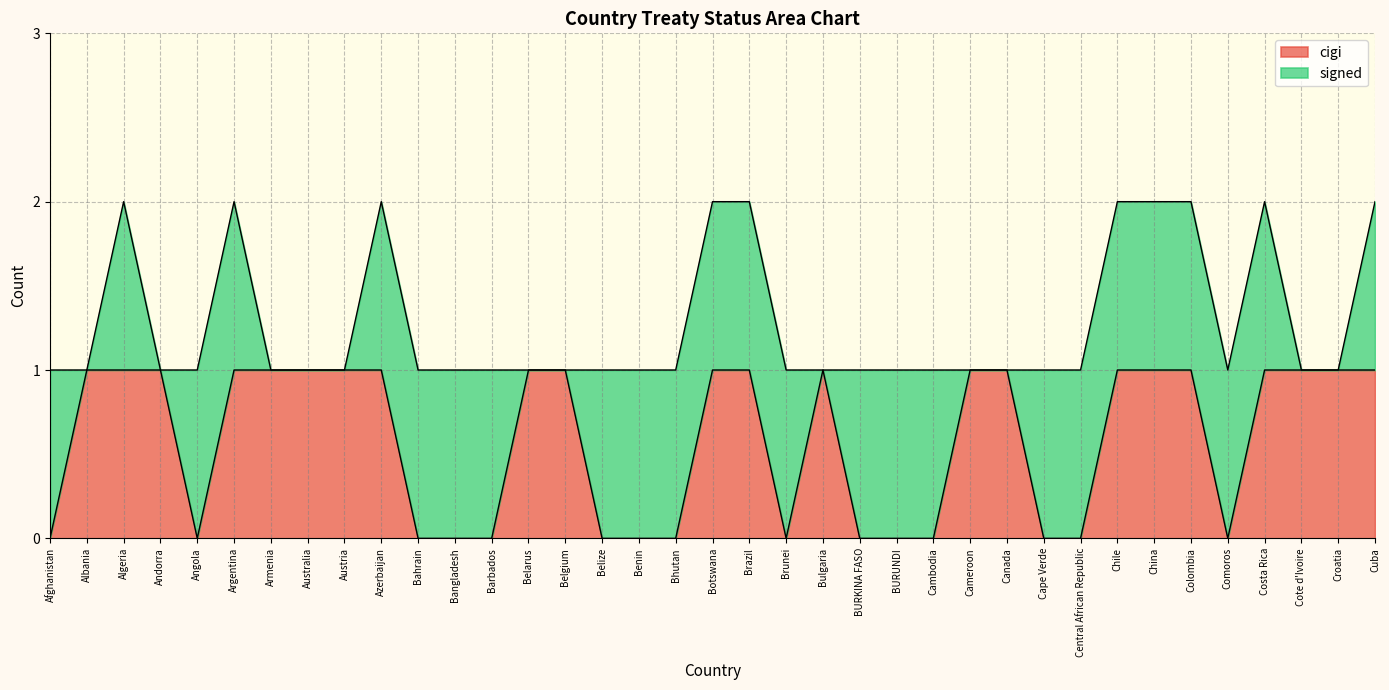

What is the difference between the values at Albania and Belize?

1